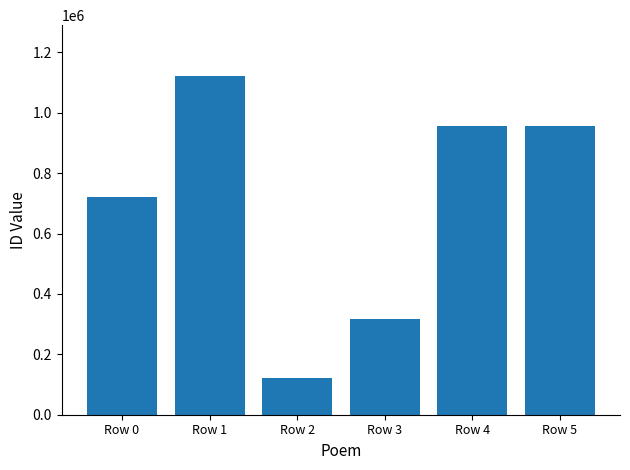

Which label corresponds to the smallest value in the chart?

Row 2